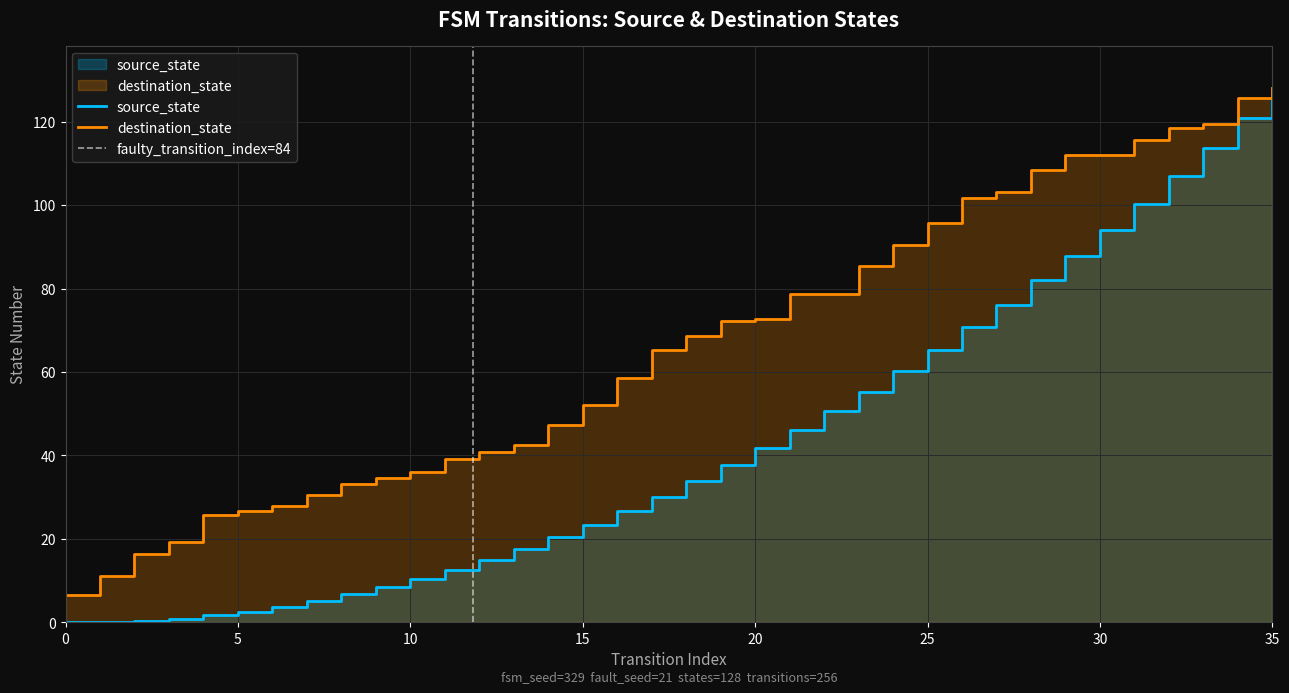

List the labels in order of value, smallest first.

0, 1, 2, 3, 4, 5, 6, 7, 8, 9, 10, 11, 12, 13, 14, 15, 16, 17, 18, 19, 20, 21, 22, 23, 24, 25, 26, 27, 28, 29, 30, 31, 32, 33, 34, 35